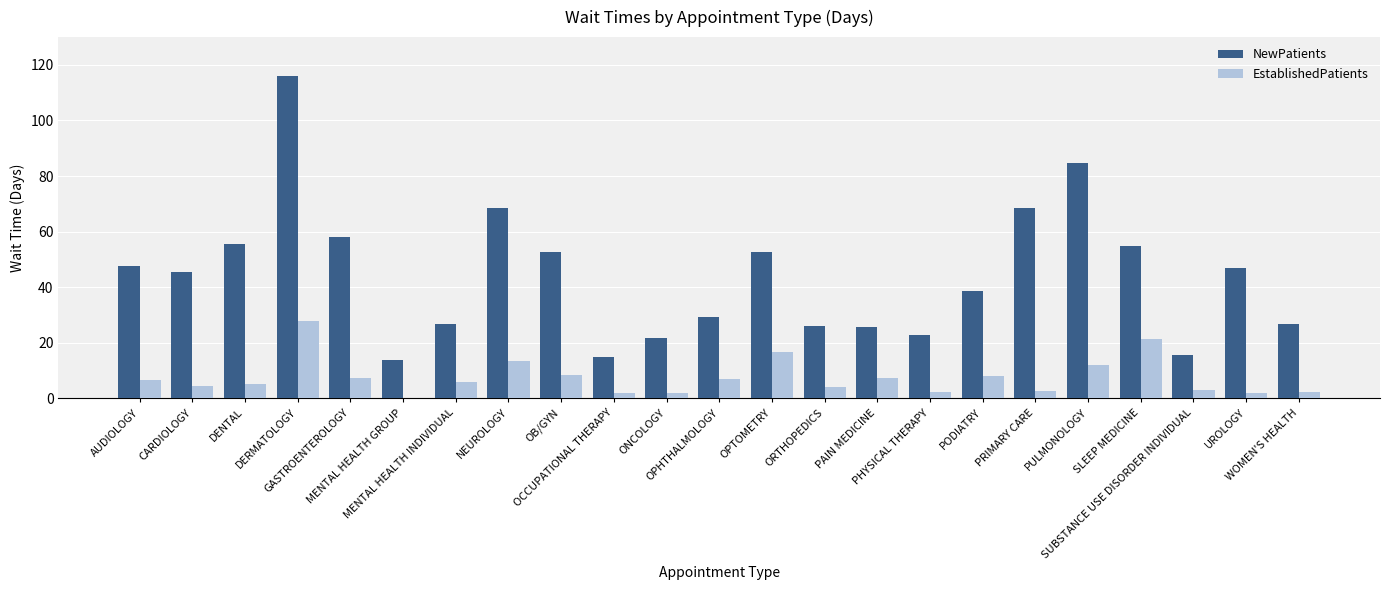

Which series has the largest total across all categories?

NewPatients